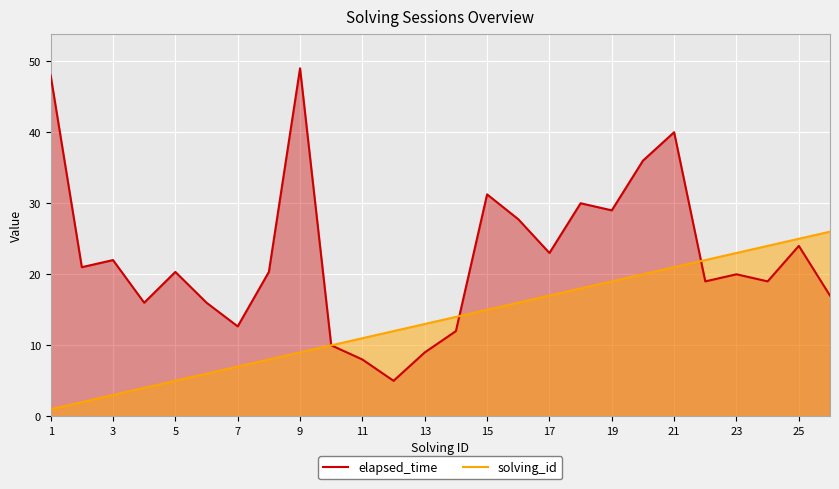

What is the spread (max minus min) of values at 7?

5.7